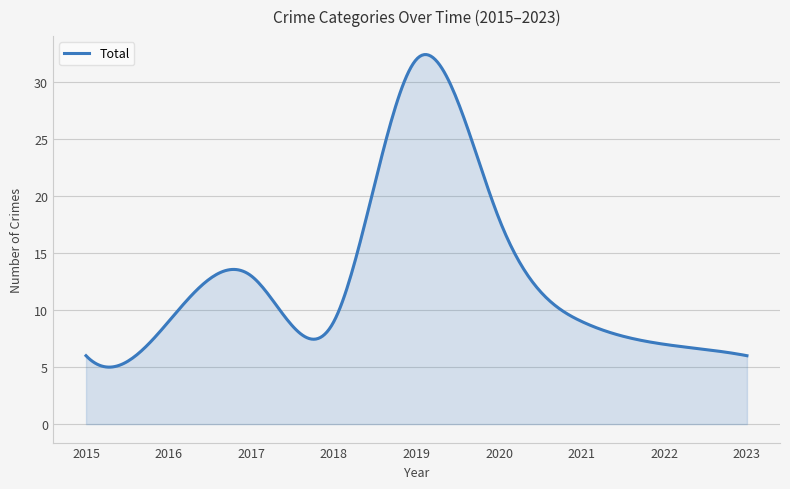

What is the maximum value shown in the chart?

32.4